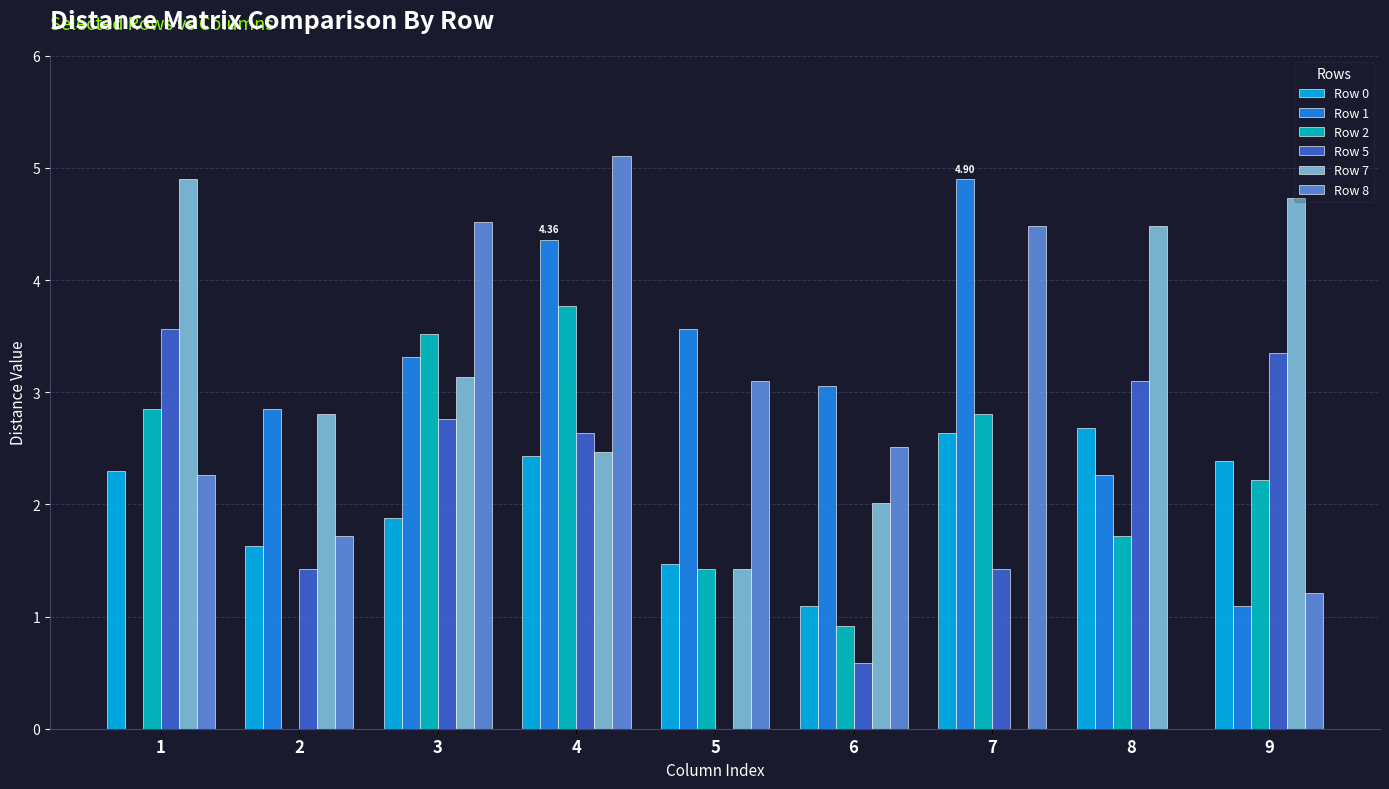

Which series changed the most between 4 and 8?

Row 8